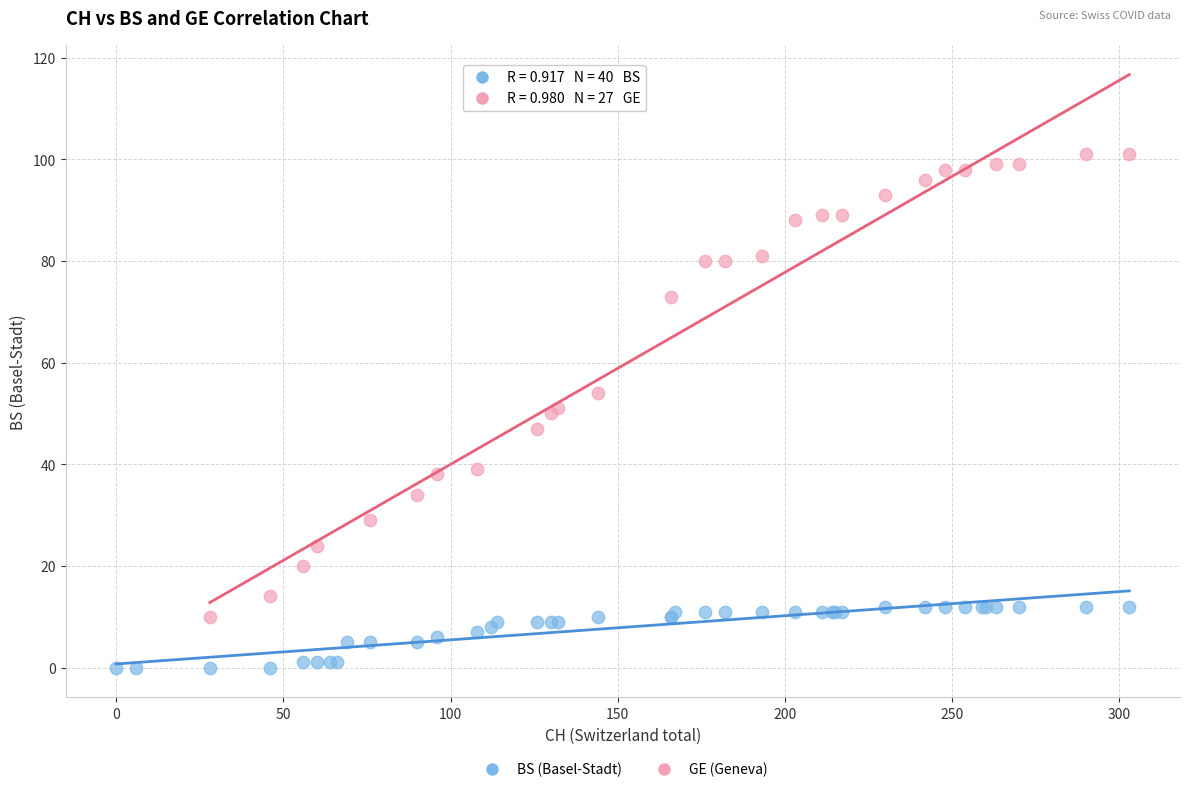

Which series has the widest spread of Y values?

GE (Geneva)